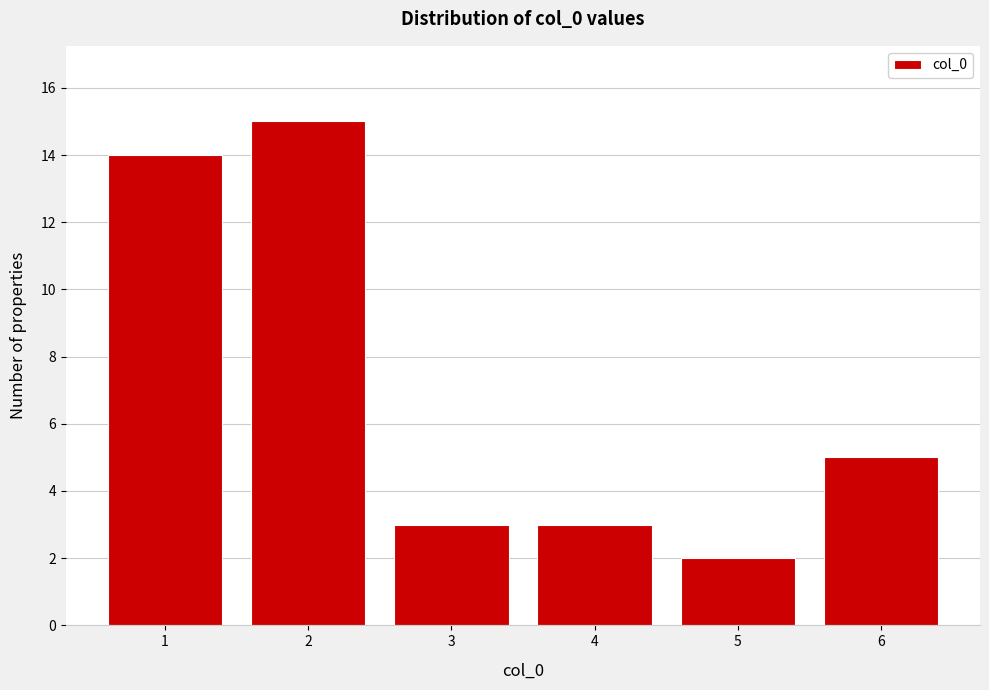

Reading left to right, what are all the values shown in this chart?

14	15	3	3	2	5